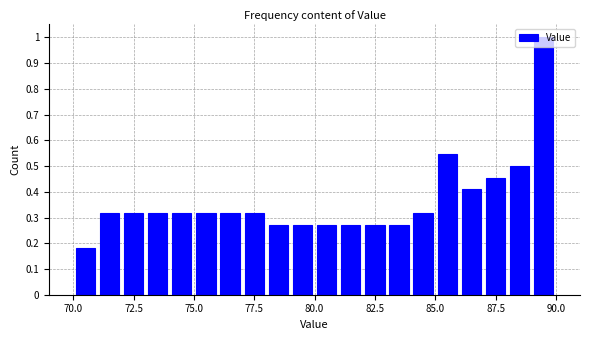

Around what value on the x-axis is the tallest bar? Give the approximate position of its centre, as read against the axis.

89.5